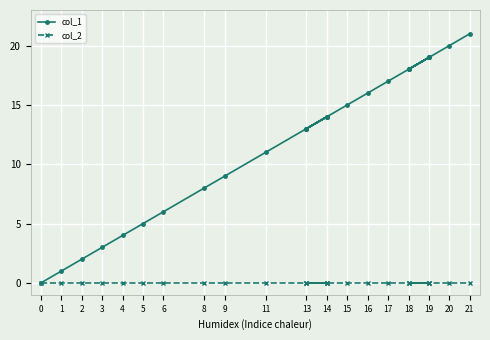

True or false: col_2 has more than 2 interior local peaks.

False